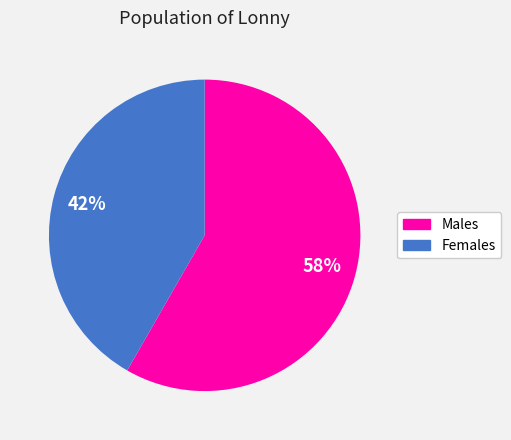

Is there any slice that represents more than half of the pie?

Yes